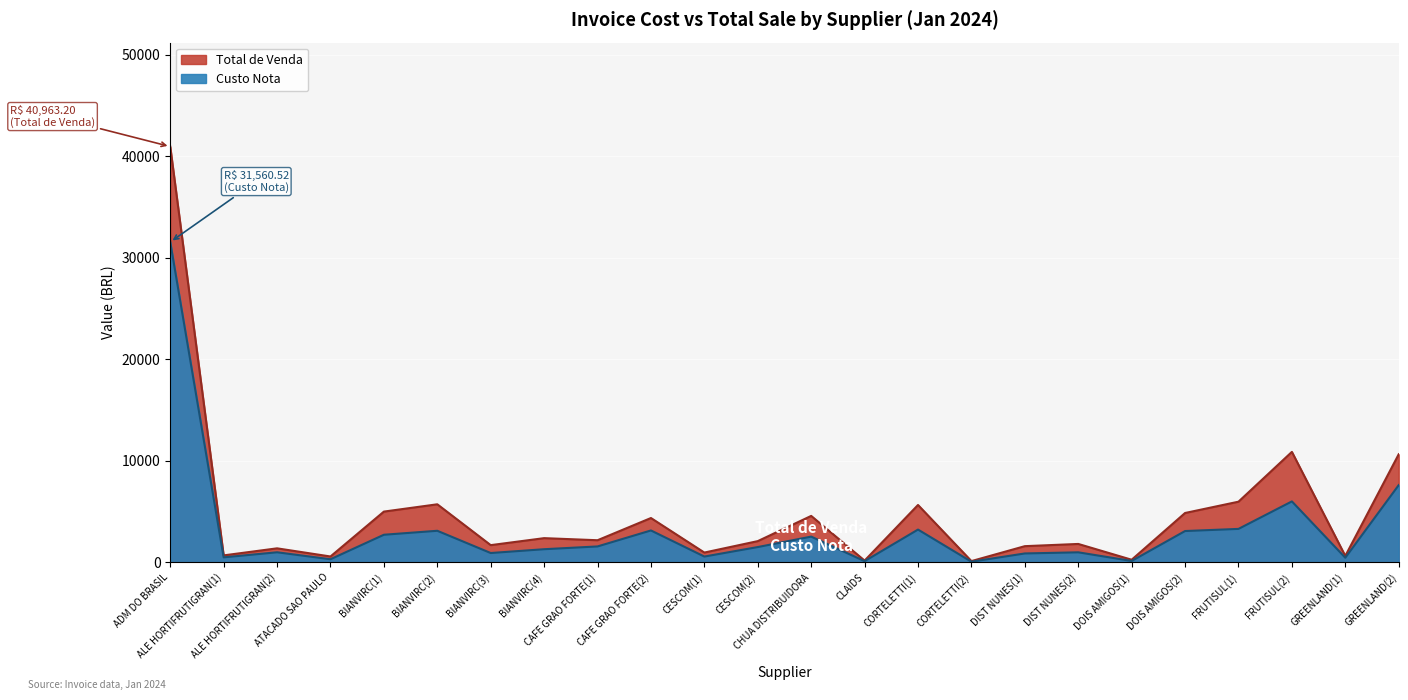

Which series has the largest range (max minus min)?

Total de Venda